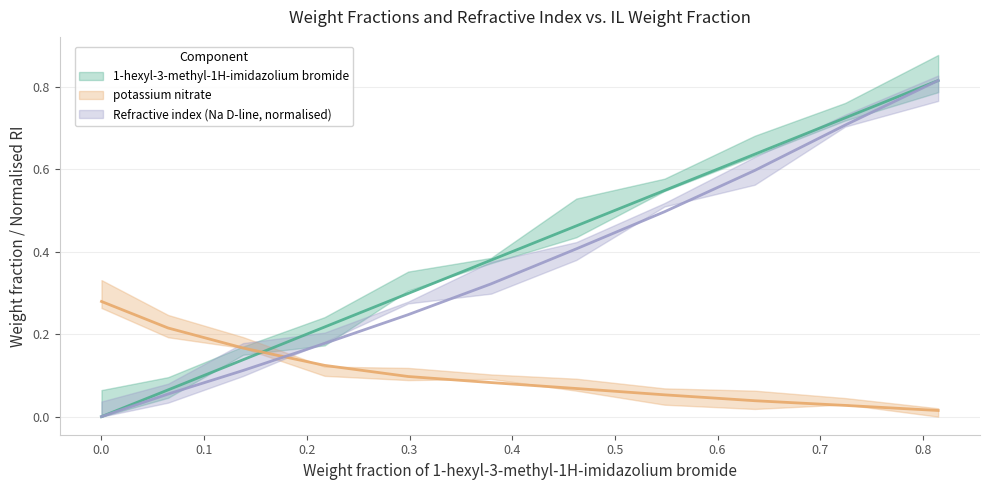

What is the difference between the maximum and minimum values in the potassium nitrate series?

0.3